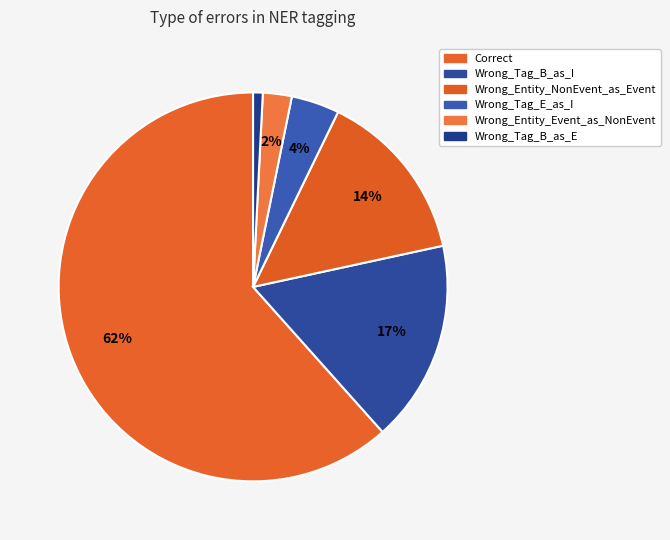

The Wrong_Entity_Event_as_NonEvent slice represents 2% of the pie. True or false?

True